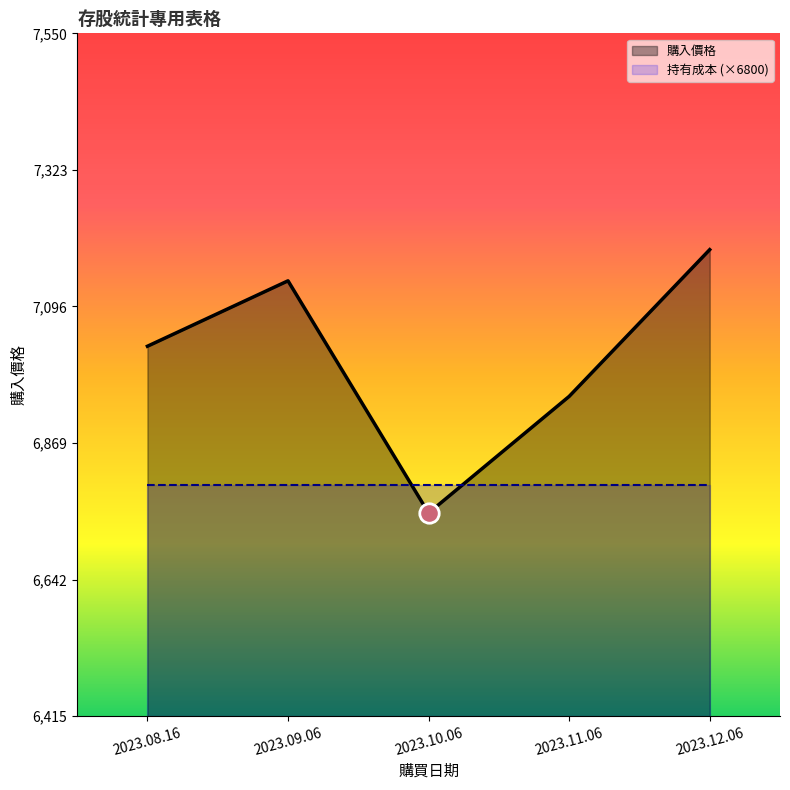

What is the greatest value displayed?

7190.4